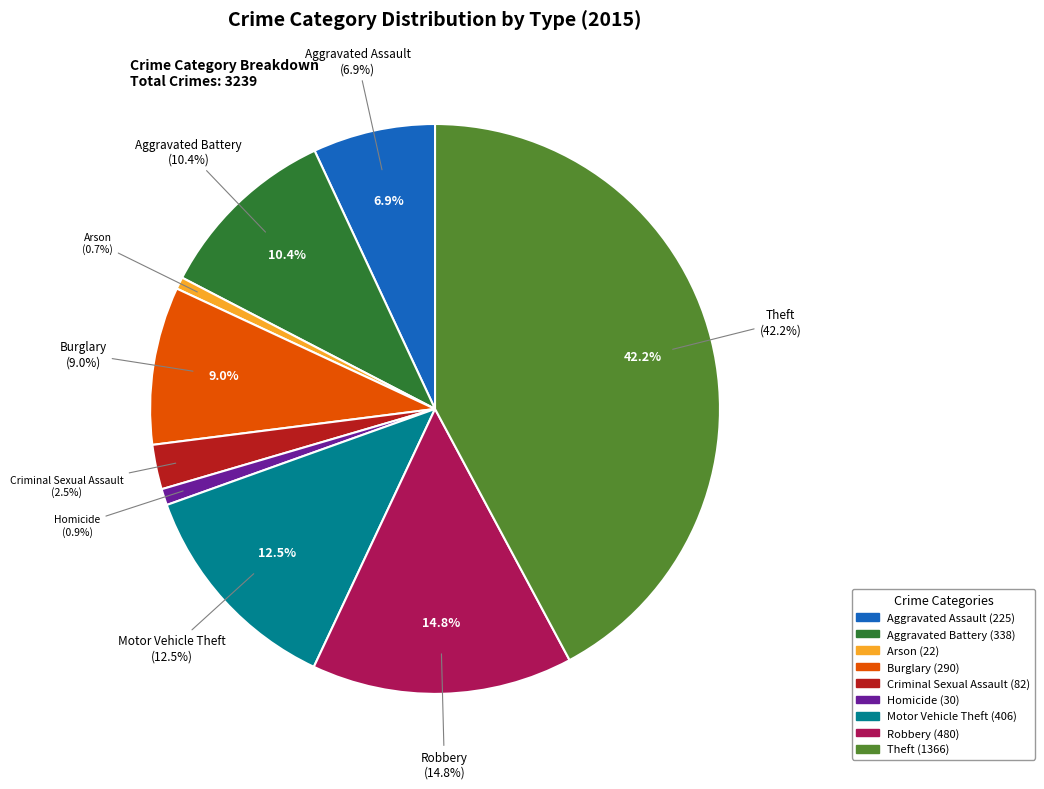

How much of the chart is everything except Aggravated Battery?

89.6%